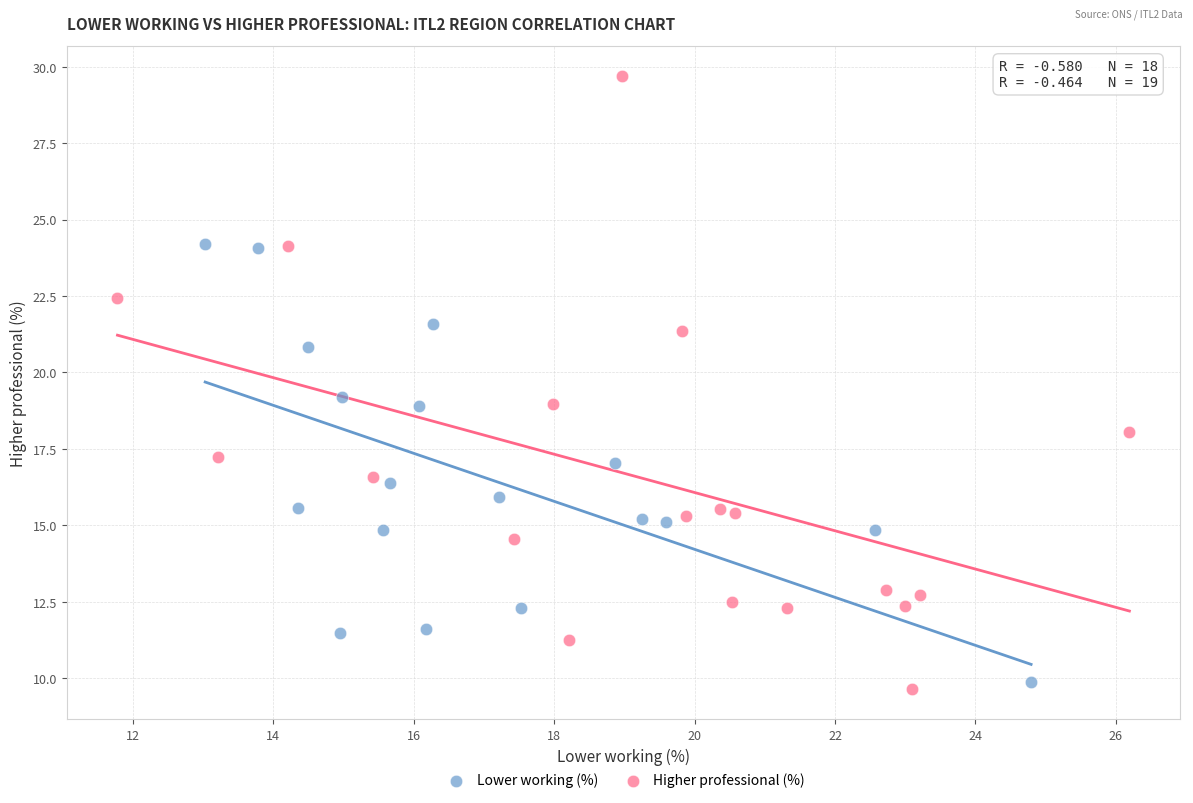

Which series has the largest Y range (max minus min)?

Higher professional (%)